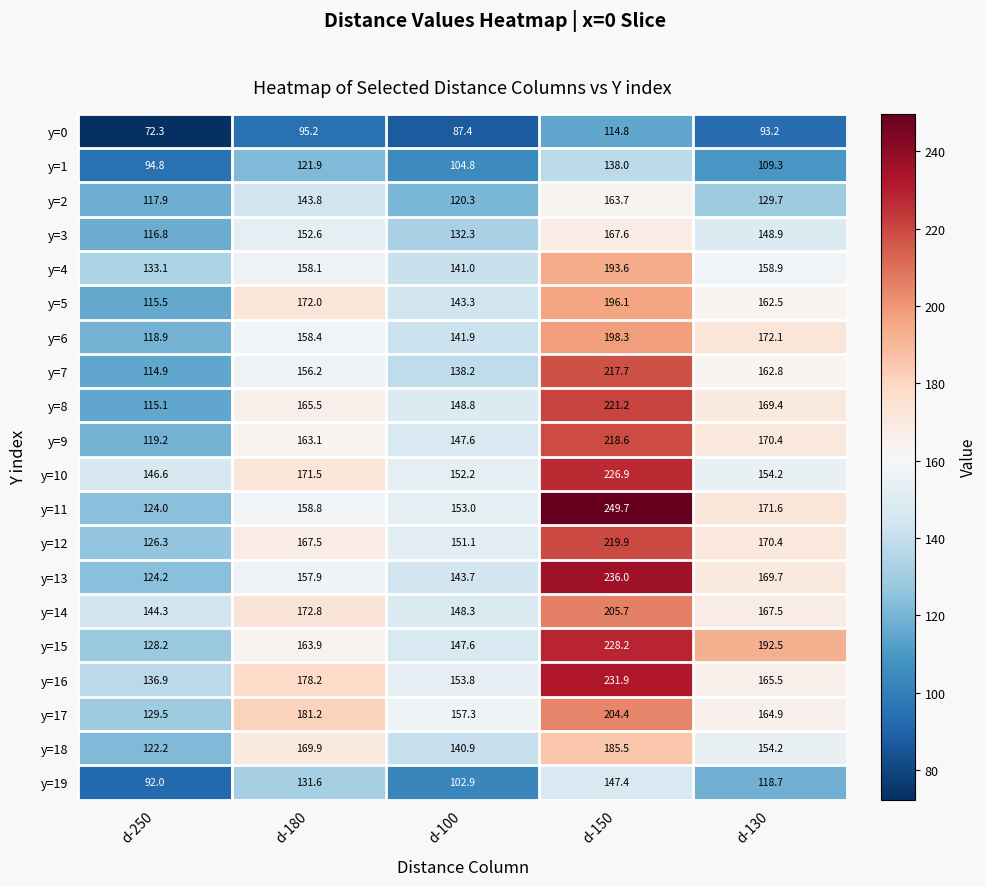

What is the difference between the y=17 values at d-150 and d-250?

74.9